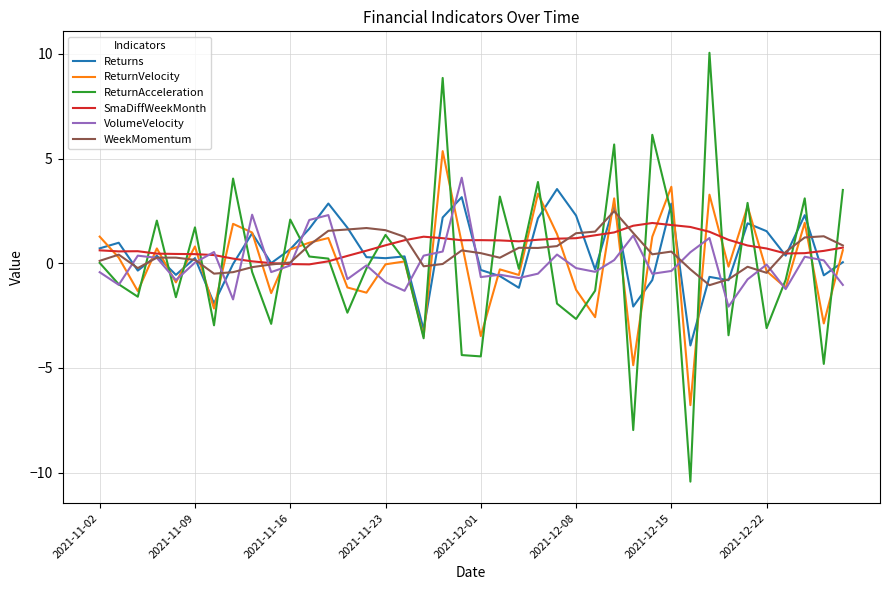

What is the minimum value shown in the chart?

-10.4